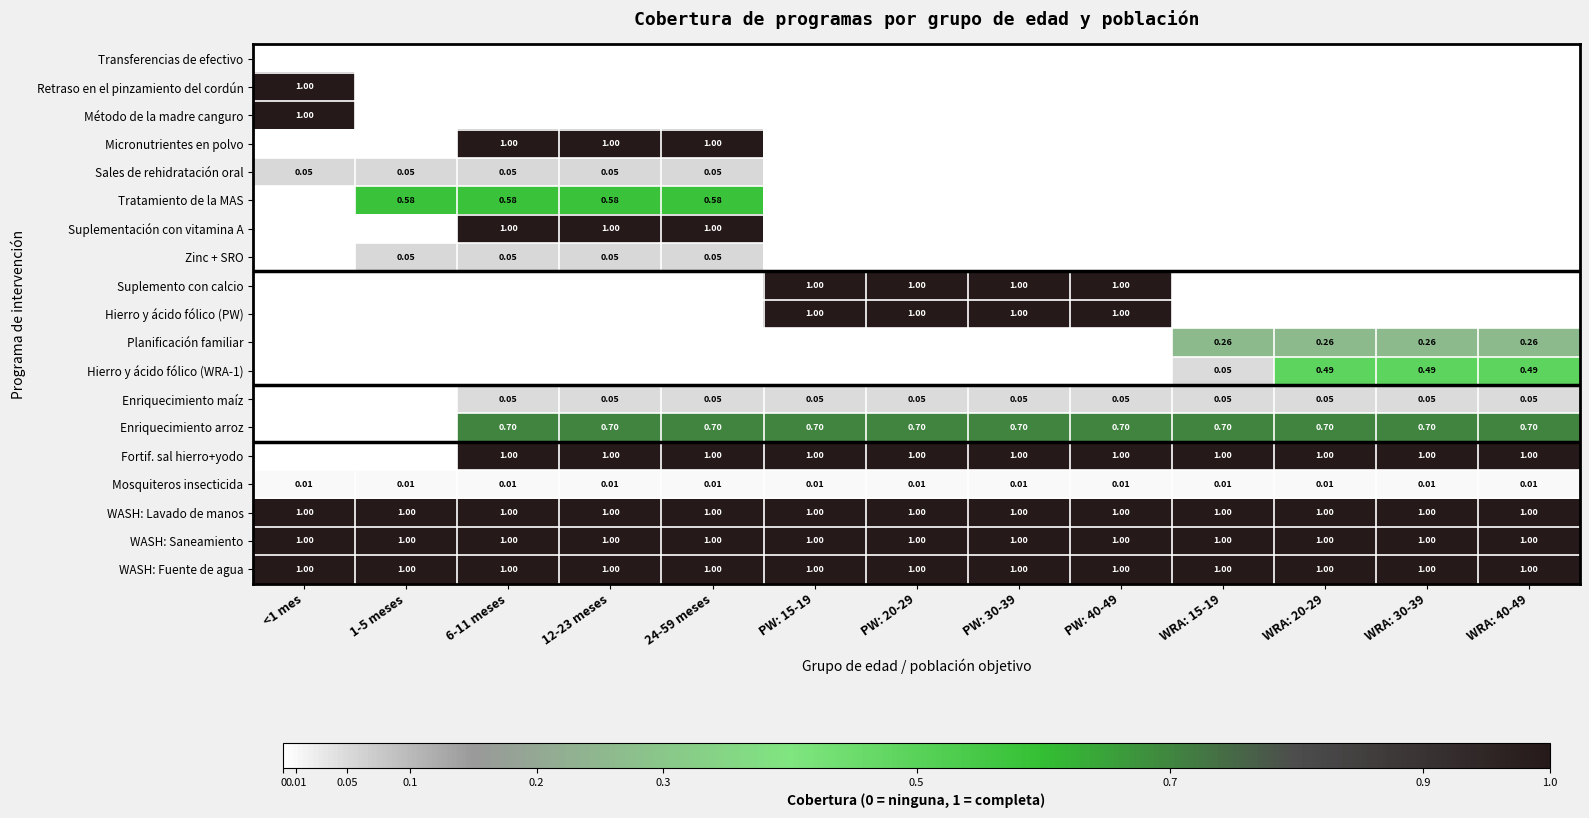

How many categories are shown in the chart?

13